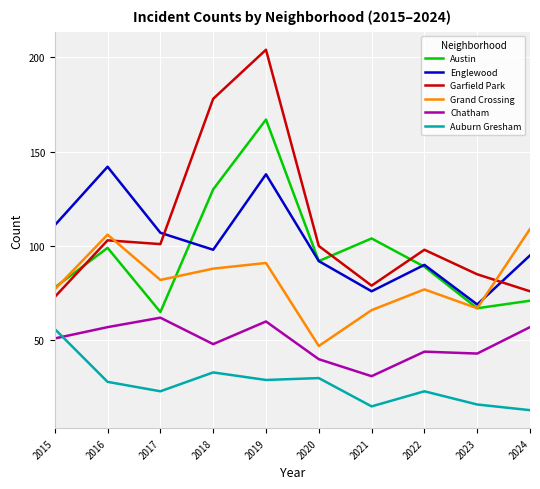

Where does the Austin series first go above 92?

2016